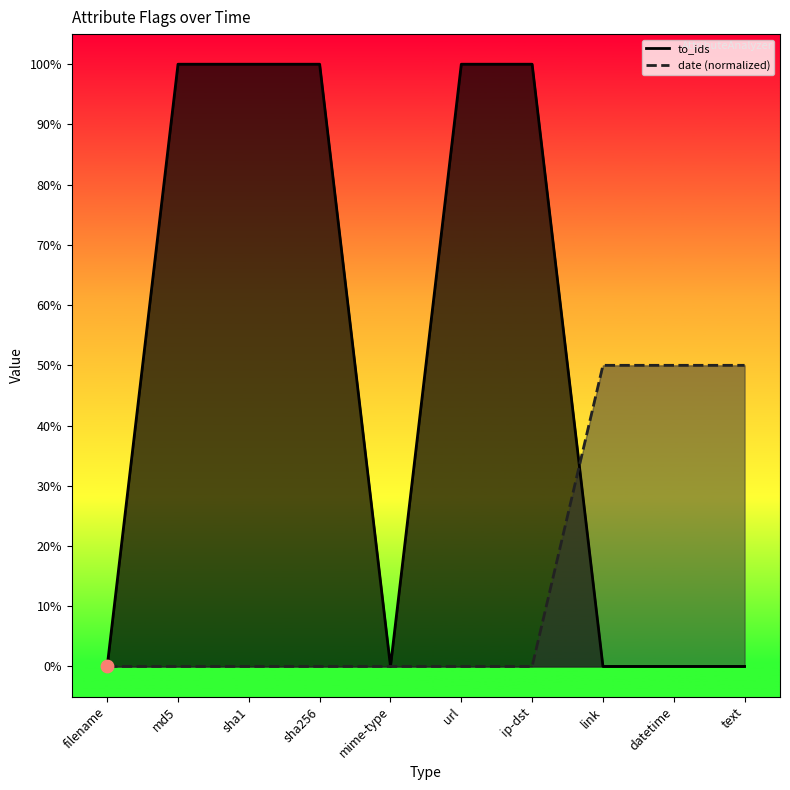

At which category is the sum across all series the highest?

md5